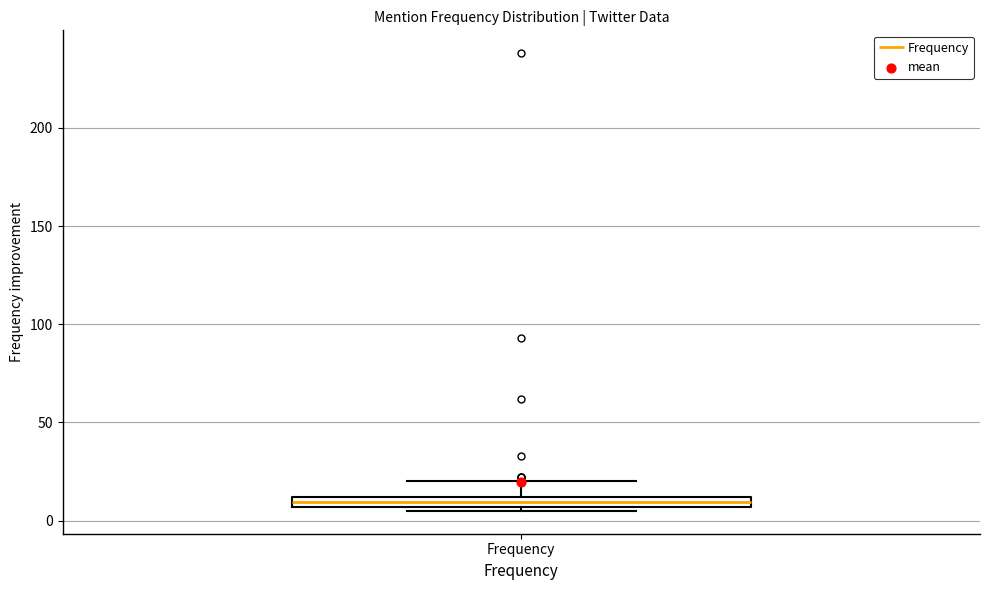

Where is the lower edge of the box for Frequency on the y-axis? The values are not printed on the chart, so give them approximately, as read against the axis.

5